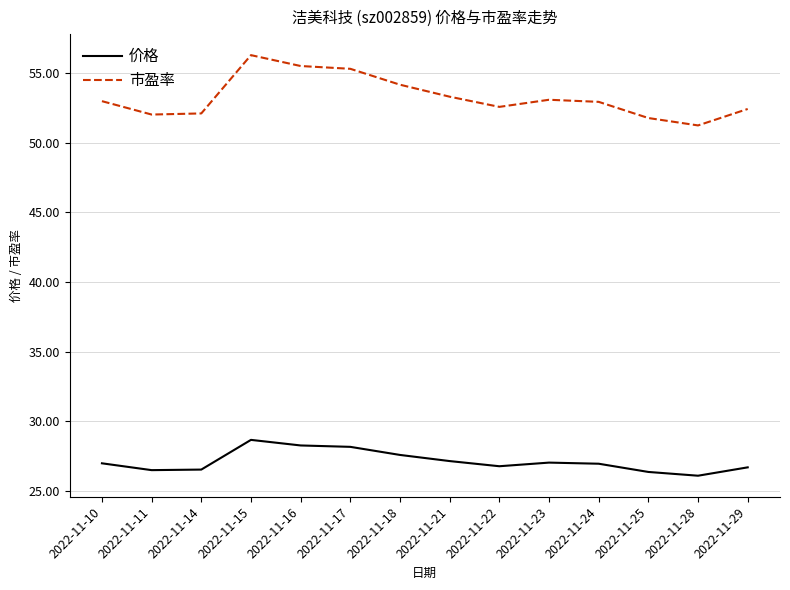

Does the chart have visible grid lines?

Yes